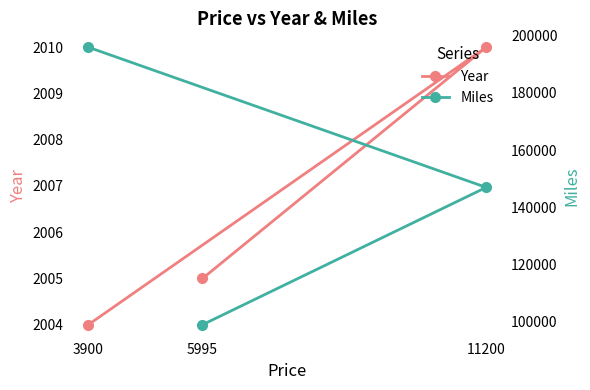

True or false: Miles has a value of 154143 at 5995.

False